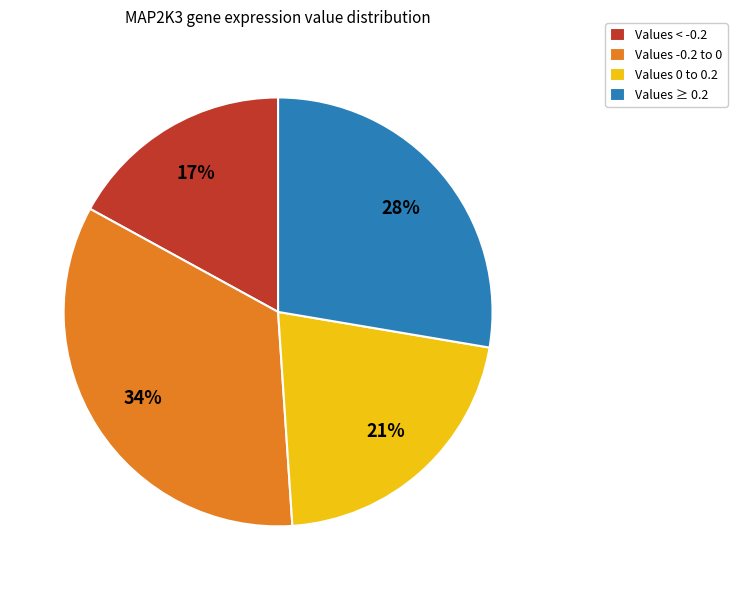

To the nearest percent, what percentage of the pie is Values ≥ 0.2?

28%